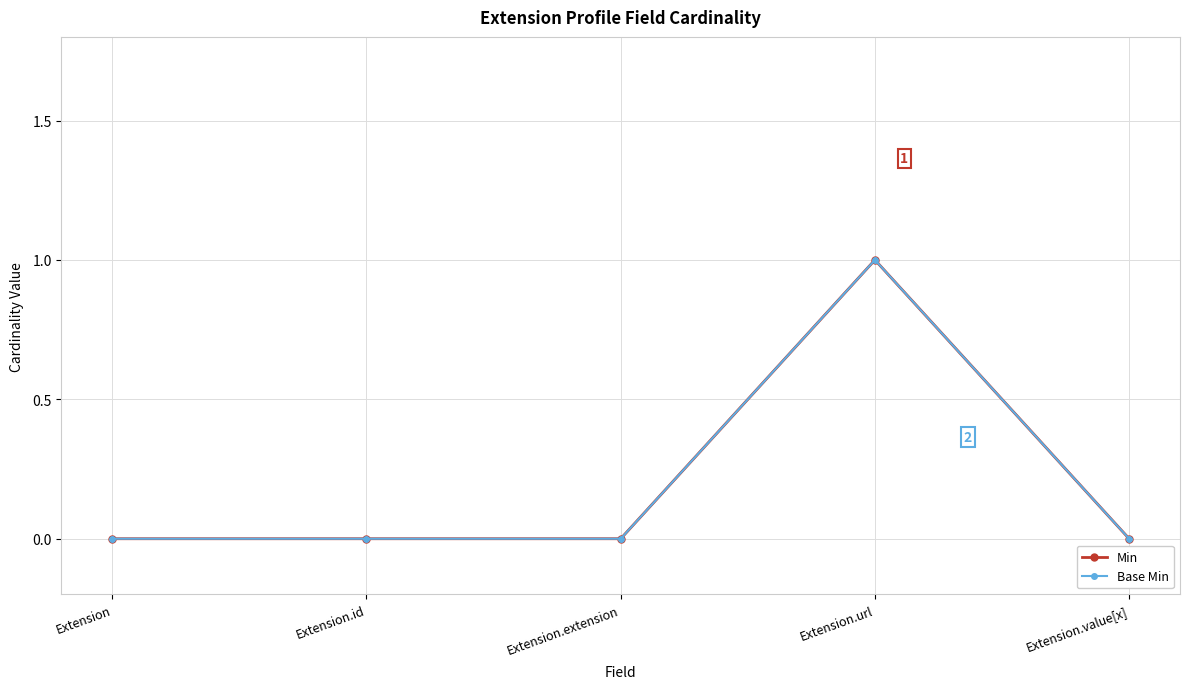

Does the chart have visible grid lines?

Yes